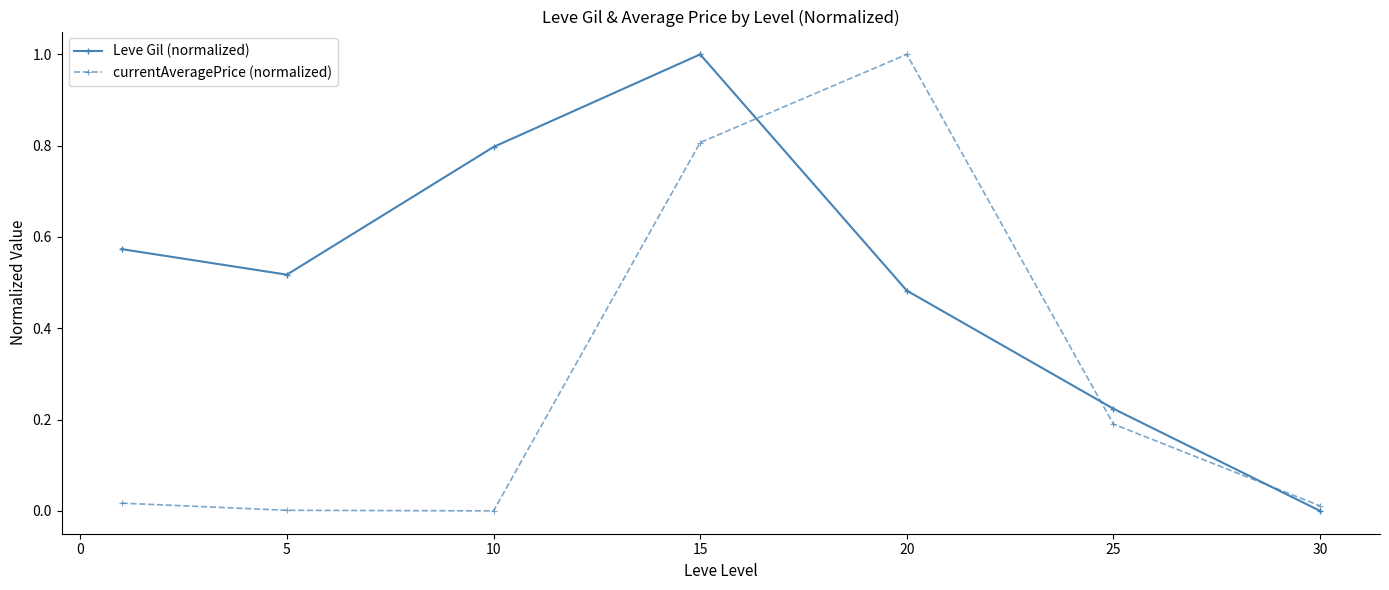

What is the sum of all currentAveragePrice (normalized) values?

2.0